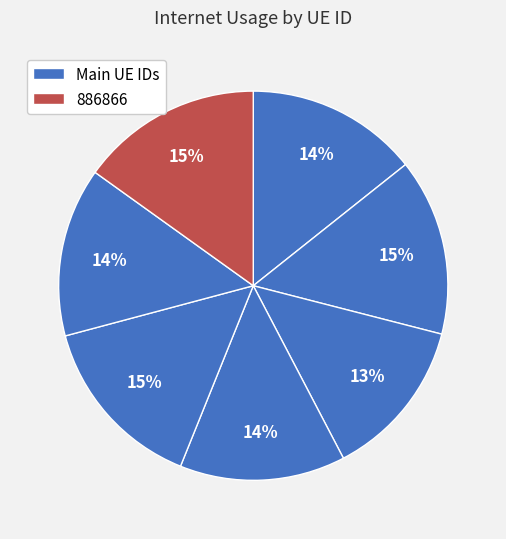

How many slices are in this pie chart?

7